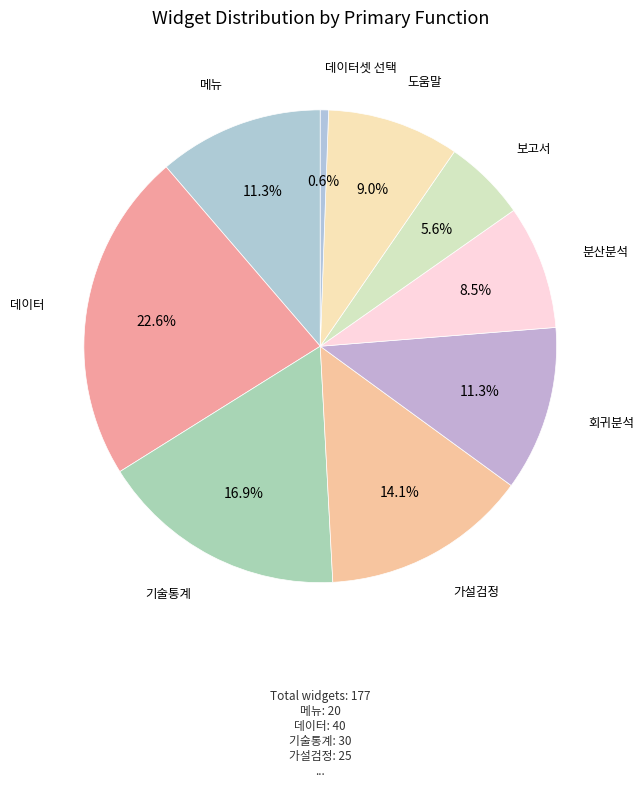

Do 회귀분석 and 가설검정 together represent more than half of the pie?

No